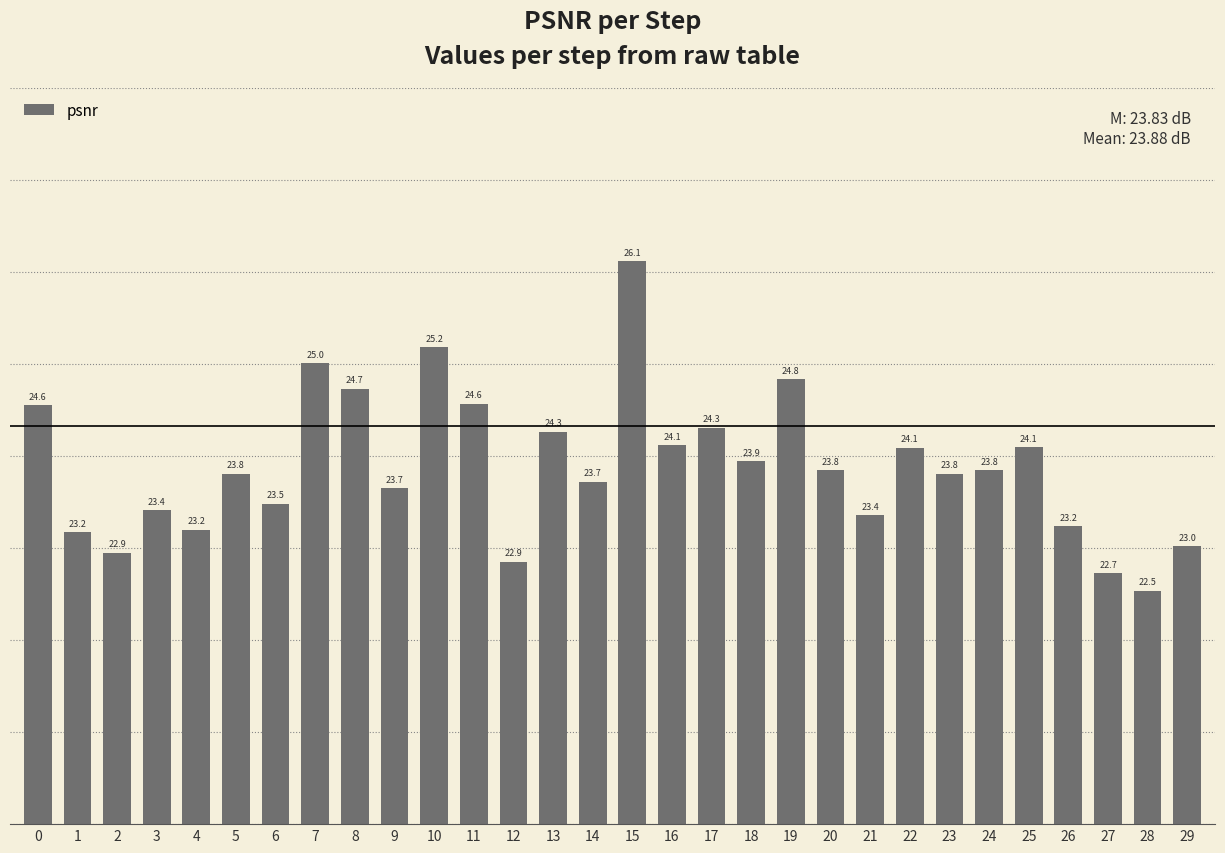

How many bars are there in total?

30